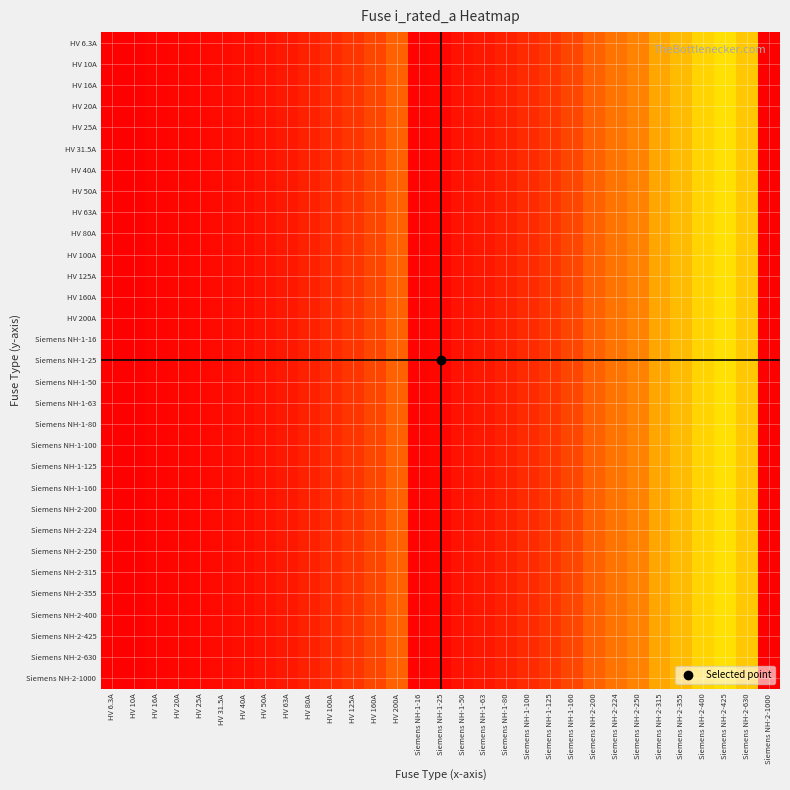

Reading right to left, transcribe all the data shown in this chart.

HV 6.3A: Siemens NH-2-1000=1000.0	Siemens NH-2-630=630.0	Siemens NH-2-425=425.0	Siemens NH-2-400=400.0	Siemens NH-2-355=355.0	Siemens NH-2-315=315.0	Siemens NH-2-250=250.0	Siemens NH-2-224=224.0	Siemens NH-2-200=200.0	Siemens NH-1-160=160.0	Siemens NH-1-125=125.0	Siemens NH-1-100=100.0	Siemens NH-1-80=80.0	Siemens NH-1-63=63.0	Siemens NH-1-50=50.0	Siemens NH-1-25=25.0	Siemens NH-1-16=16.0	HV 200A=200.0	HV 160A=160.0	HV 125A=125.0	HV 100A=100.0	HV 80A=80.0	HV 63A=63.0	HV 50A=50.0	HV 40A=40.0	HV 31.5A=31.5	HV 25A=25.0	HV 20A=20.0	HV 16A=16.0	HV 10A=10.0	HV 6.3A=6.3
HV 10A: Siemens NH-2-1000=1000.0	Siemens NH-2-630=630.0	Siemens NH-2-425=425.0	Siemens NH-2-400=400.0	Siemens NH-2-355=355.0	Siemens NH-2-315=315.0	Siemens NH-2-250=250.0	Siemens NH-2-224=224.0	Siemens NH-2-200=200.0	Siemens NH-1-160=160.0	Siemens NH-1-125=125.0	Siemens NH-1-100=100.0	Siemens NH-1-80=80.0	Siemens NH-1-63=63.0	Siemens NH-1-50=50.0	Siemens NH-1-25=25.0	Siemens NH-1-16=16.0	HV 200A=200.0	HV 160A=160.0	HV 125A=125.0	HV 100A=100.0	HV 80A=80.0	HV 63A=63.0	HV 50A=50.0	HV 40A=40.0	HV 31.5A=31.5	HV 25A=25.0	HV 20A=20.0	HV 16A=16.0	HV 10A=10.0	HV 6.3A=6.3
HV 16A: Siemens NH-2-1000=1000.0	Siemens NH-2-630=630.0	Siemens NH-2-425=425.0	Siemens NH-2-400=400.0	Siemens NH-2-355=355.0	Siemens NH-2-315=315.0	Siemens NH-2-250=250.0	Siemens NH-2-224=224.0	Siemens NH-2-200=200.0	Siemens NH-1-160=160.0	Siemens NH-1-125=125.0	Siemens NH-1-100=100.0	Siemens NH-1-80=80.0	Siemens NH-1-63=63.0	Siemens NH-1-50=50.0	Siemens NH-1-25=25.0	Siemens NH-1-16=16.0	HV 200A=200.0	HV 160A=160.0	HV 125A=125.0	HV 100A=100.0	HV 80A=80.0	HV 63A=63.0	HV 50A=50.0	HV 40A=40.0	HV 31.5A=31.5	HV 25A=25.0	HV 20A=20.0	HV 16A=16.0	HV 10A=10.0	HV 6.3A=6.3
HV 20A: Siemens NH-2-1000=1000.0	Siemens NH-2-630=630.0	Siemens NH-2-425=425.0	Siemens NH-2-400=400.0	Siemens NH-2-355=355.0	Siemens NH-2-315=315.0	Siemens NH-2-250=250.0	Siemens NH-2-224=224.0	Siemens NH-2-200=200.0	Siemens NH-1-160=160.0	Siemens NH-1-125=125.0	Siemens NH-1-100=100.0	Siemens NH-1-80=80.0	Siemens NH-1-63=63.0	Siemens NH-1-50=50.0	Siemens NH-1-25=25.0	Siemens NH-1-16=16.0	HV 200A=200.0	HV 160A=160.0	HV 125A=125.0	HV 100A=100.0	HV 80A=80.0	HV 63A=63.0	HV 50A=50.0	HV 40A=40.0	HV 31.5A=31.5	HV 25A=25.0	HV 20A=20.0	HV 16A=16.0	HV 10A=10.0	HV 6.3A=6.3
HV 25A: Siemens NH-2-1000=1000.0	Siemens NH-2-630=630.0	Siemens NH-2-425=425.0	Siemens NH-2-400=400.0	Siemens NH-2-355=355.0	Siemens NH-2-315=315.0	Siemens NH-2-250=250.0	Siemens NH-2-224=224.0	Siemens NH-2-200=200.0	Siemens NH-1-160=160.0	Siemens NH-1-125=125.0	Siemens NH-1-100=100.0	Siemens NH-1-80=80.0	Siemens NH-1-63=63.0	Siemens NH-1-50=50.0	Siemens NH-1-25=25.0	Siemens NH-1-16=16.0	HV 200A=200.0	HV 160A=160.0	HV 125A=125.0	HV 100A=100.0	HV 80A=80.0	HV 63A=63.0	HV 50A=50.0	HV 40A=40.0	HV 31.5A=31.5	HV 25A=25.0	HV 20A=20.0	HV 16A=16.0	HV 10A=10.0	HV 6.3A=6.3
HV 31.5A: Siemens NH-2-1000=1000.0	Siemens NH-2-630=630.0	Siemens NH-2-425=425.0	Siemens NH-2-400=400.0	Siemens NH-2-355=355.0	Siemens NH-2-315=315.0	Siemens NH-2-250=250.0	Siemens NH-2-224=224.0	Siemens NH-2-200=200.0	Siemens NH-1-160=160.0	Siemens NH-1-125=125.0	Siemens NH-1-100=100.0	Siemens NH-1-80=80.0	Siemens NH-1-63=63.0	Siemens NH-1-50=50.0	Siemens NH-1-25=25.0	Siemens NH-1-16=16.0	HV 200A=200.0	HV 160A=160.0	HV 125A=125.0	HV 100A=100.0	HV 80A=80.0	HV 63A=63.0	HV 50A=50.0	HV 40A=40.0	HV 31.5A=31.5	HV 25A=25.0	HV 20A=20.0	HV 16A=16.0	HV 10A=10.0	HV 6.3A=6.3
HV 40A: Siemens NH-2-1000=1000.0	Siemens NH-2-630=630.0	Siemens NH-2-425=425.0	Siemens NH-2-400=400.0	Siemens NH-2-355=355.0	Siemens NH-2-315=315.0	Siemens NH-2-250=250.0	Siemens NH-2-224=224.0	Siemens NH-2-200=200.0	Siemens NH-1-160=160.0	Siemens NH-1-125=125.0	Siemens NH-1-100=100.0	Siemens NH-1-80=80.0	Siemens NH-1-63=63.0	Siemens NH-1-50=50.0	Siemens NH-1-25=25.0	Siemens NH-1-16=16.0	HV 200A=200.0	HV 160A=160.0	HV 125A=125.0	HV 100A=100.0	HV 80A=80.0	HV 63A=63.0	HV 50A=50.0	HV 40A=40.0	HV 31.5A=31.5	HV 25A=25.0	HV 20A=20.0	HV 16A=16.0	HV 10A=10.0	HV 6.3A=6.3
HV 50A: Siemens NH-2-1000=1000.0	Siemens NH-2-630=630.0	Siemens NH-2-425=425.0	Siemens NH-2-400=400.0	Siemens NH-2-355=355.0	Siemens NH-2-315=315.0	Siemens NH-2-250=250.0	Siemens NH-2-224=224.0	Siemens NH-2-200=200.0	Siemens NH-1-160=160.0	Siemens NH-1-125=125.0	Siemens NH-1-100=100.0	Siemens NH-1-80=80.0	Siemens NH-1-63=63.0	Siemens NH-1-50=50.0	Siemens NH-1-25=25.0	Siemens NH-1-16=16.0	HV 200A=200.0	HV 160A=160.0	HV 125A=125.0	HV 100A=100.0	HV 80A=80.0	HV 63A=63.0	HV 50A=50.0	HV 40A=40.0	HV 31.5A=31.5	HV 25A=25.0	HV 20A=20.0	HV 16A=16.0	HV 10A=10.0	HV 6.3A=6.3
HV 63A: Siemens NH-2-1000=1000.0	Siemens NH-2-630=630.0	Siemens NH-2-425=425.0	Siemens NH-2-400=400.0	Siemens NH-2-355=355.0	Siemens NH-2-315=315.0	Siemens NH-2-250=250.0	Siemens NH-2-224=224.0	Siemens NH-2-200=200.0	Siemens NH-1-160=160.0	Siemens NH-1-125=125.0	Siemens NH-1-100=100.0	Siemens NH-1-80=80.0	Siemens NH-1-63=63.0	Siemens NH-1-50=50.0	Siemens NH-1-25=25.0	Siemens NH-1-16=16.0	HV 200A=200.0	HV 160A=160.0	HV 125A=125.0	HV 100A=100.0	HV 80A=80.0	HV 63A=63.0	HV 50A=50.0	HV 40A=40.0	HV 31.5A=31.5	HV 25A=25.0	HV 20A=20.0	HV 16A=16.0	HV 10A=10.0	HV 6.3A=6.3
HV 80A: Siemens NH-2-1000=1000.0	Siemens NH-2-630=630.0	Siemens NH-2-425=425.0	Siemens NH-2-400=400.0	Siemens NH-2-355=355.0	Siemens NH-2-315=315.0	Siemens NH-2-250=250.0	Siemens NH-2-224=224.0	Siemens NH-2-200=200.0	Siemens NH-1-160=160.0	Siemens NH-1-125=125.0	Siemens NH-1-100=100.0	Siemens NH-1-80=80.0	Siemens NH-1-63=63.0	Siemens NH-1-50=50.0	Siemens NH-1-25=25.0	Siemens NH-1-16=16.0	HV 200A=200.0	HV 160A=160.0	HV 125A=125.0	HV 100A=100.0	HV 80A=80.0	HV 63A=63.0	HV 50A=50.0	HV 40A=40.0	HV 31.5A=31.5	HV 25A=25.0	HV 20A=20.0	HV 16A=16.0	HV 10A=10.0	HV 6.3A=6.3
HV 100A: Siemens NH-2-1000=1000.0	Siemens NH-2-630=630.0	Siemens NH-2-425=425.0	Siemens NH-2-400=400.0	Siemens NH-2-355=355.0	Siemens NH-2-315=315.0	Siemens NH-2-250=250.0	Siemens NH-2-224=224.0	Siemens NH-2-200=200.0	Siemens NH-1-160=160.0	Siemens NH-1-125=125.0	Siemens NH-1-100=100.0	Siemens NH-1-80=80.0	Siemens NH-1-63=63.0	Siemens NH-1-50=50.0	Siemens NH-1-25=25.0	Siemens NH-1-16=16.0	HV 200A=200.0	HV 160A=160.0	HV 125A=125.0	HV 100A=100.0	HV 80A=80.0	HV 63A=63.0	HV 50A=50.0	HV 40A=40.0	HV 31.5A=31.5	HV 25A=25.0	HV 20A=20.0	HV 16A=16.0	HV 10A=10.0	HV 6.3A=6.3
HV 125A: Siemens NH-2-1000=1000.0	Siemens NH-2-630=630.0	Siemens NH-2-425=425.0	Siemens NH-2-400=400.0	Siemens NH-2-355=355.0	Siemens NH-2-315=315.0	Siemens NH-2-250=250.0	Siemens NH-2-224=224.0	Siemens NH-2-200=200.0	Siemens NH-1-160=160.0	Siemens NH-1-125=125.0	Siemens NH-1-100=100.0	Siemens NH-1-80=80.0	Siemens NH-1-63=63.0	Siemens NH-1-50=50.0	Siemens NH-1-25=25.0	Siemens NH-1-16=16.0	HV 200A=200.0	HV 160A=160.0	HV 125A=125.0	HV 100A=100.0	HV 80A=80.0	HV 63A=63.0	HV 50A=50.0	HV 40A=40.0	HV 31.5A=31.5	HV 25A=25.0	HV 20A=20.0	HV 16A=16.0	HV 10A=10.0	HV 6.3A=6.3
HV 160A: Siemens NH-2-1000=1000.0	Siemens NH-2-630=630.0	Siemens NH-2-425=425.0	Siemens NH-2-400=400.0	Siemens NH-2-355=355.0	Siemens NH-2-315=315.0	Siemens NH-2-250=250.0	Siemens NH-2-224=224.0	Siemens NH-2-200=200.0	Siemens NH-1-160=160.0	Siemens NH-1-125=125.0	Siemens NH-1-100=100.0	Siemens NH-1-80=80.0	Siemens NH-1-63=63.0	Siemens NH-1-50=50.0	Siemens NH-1-25=25.0	Siemens NH-1-16=16.0	HV 200A=200.0	HV 160A=160.0	HV 125A=125.0	HV 100A=100.0	HV 80A=80.0	HV 63A=63.0	HV 50A=50.0	HV 40A=40.0	HV 31.5A=31.5	HV 25A=25.0	HV 20A=20.0	HV 16A=16.0	HV 10A=10.0	HV 6.3A=6.3
HV 200A: Siemens NH-2-1000=1000.0	Siemens NH-2-630=630.0	Siemens NH-2-425=425.0	Siemens NH-2-400=400.0	Siemens NH-2-355=355.0	Siemens NH-2-315=315.0	Siemens NH-2-250=250.0	Siemens NH-2-224=224.0	Siemens NH-2-200=200.0	Siemens NH-1-160=160.0	Siemens NH-1-125=125.0	Siemens NH-1-100=100.0	Siemens NH-1-80=80.0	Siemens NH-1-63=63.0	Siemens NH-1-50=50.0	Siemens NH-1-25=25.0	Siemens NH-1-16=16.0	HV 200A=200.0	HV 160A=160.0	HV 125A=125.0	HV 100A=100.0	HV 80A=80.0	HV 63A=63.0	HV 50A=50.0	HV 40A=40.0	HV 31.5A=31.5	HV 25A=25.0	HV 20A=20.0	HV 16A=16.0	HV 10A=10.0	HV 6.3A=6.3
Siemens NH-1-16: Siemens NH-2-1000=1000.0	Siemens NH-2-630=630.0	Siemens NH-2-425=425.0	Siemens NH-2-400=400.0	Siemens NH-2-355=355.0	Siemens NH-2-315=315.0	Siemens NH-2-250=250.0	Siemens NH-2-224=224.0	Siemens NH-2-200=200.0	Siemens NH-1-160=160.0	Siemens NH-1-125=125.0	Siemens NH-1-100=100.0	Siemens NH-1-80=80.0	Siemens NH-1-63=63.0	Siemens NH-1-50=50.0	Siemens NH-1-25=25.0	Siemens NH-1-16=16.0	HV 200A=200.0	HV 160A=160.0	HV 125A=125.0	HV 100A=100.0	HV 80A=80.0	HV 63A=63.0	HV 50A=50.0	HV 40A=40.0	HV 31.5A=31.5	HV 25A=25.0	HV 20A=20.0	HV 16A=16.0	HV 10A=10.0	HV 6.3A=6.3
Siemens NH-1-25: Siemens NH-2-1000=1000.0	Siemens NH-2-630=630.0	Siemens NH-2-425=425.0	Siemens NH-2-400=400.0	Siemens NH-2-355=355.0	Siemens NH-2-315=315.0	Siemens NH-2-250=250.0	Siemens NH-2-224=224.0	Siemens NH-2-200=200.0	Siemens NH-1-160=160.0	Siemens NH-1-125=125.0	Siemens NH-1-100=100.0	Siemens NH-1-80=80.0	Siemens NH-1-63=63.0	Siemens NH-1-50=50.0	Siemens NH-1-25=25.0	Siemens NH-1-16=16.0	HV 200A=200.0	HV 160A=160.0	HV 125A=125.0	HV 100A=100.0	HV 80A=80.0	HV 63A=63.0	HV 50A=50.0	HV 40A=40.0	HV 31.5A=31.5	HV 25A=25.0	HV 20A=20.0	HV 16A=16.0	HV 10A=10.0	HV 6.3A=6.3
Siemens NH-1-50: Siemens NH-2-1000=1000.0	Siemens NH-2-630=630.0	Siemens NH-2-425=425.0	Siemens NH-2-400=400.0	Siemens NH-2-355=355.0	Siemens NH-2-315=315.0	Siemens NH-2-250=250.0	Siemens NH-2-224=224.0	Siemens NH-2-200=200.0	Siemens NH-1-160=160.0	Siemens NH-1-125=125.0	Siemens NH-1-100=100.0	Siemens NH-1-80=80.0	Siemens NH-1-63=63.0	Siemens NH-1-50=50.0	Siemens NH-1-25=25.0	Siemens NH-1-16=16.0	HV 200A=200.0	HV 160A=160.0	HV 125A=125.0	HV 100A=100.0	HV 80A=80.0	HV 63A=63.0	HV 50A=50.0	HV 40A=40.0	HV 31.5A=31.5	HV 25A=25.0	HV 20A=20.0	HV 16A=16.0	HV 10A=10.0	HV 6.3A=6.3
Siemens NH-1-63: Siemens NH-2-1000=1000.0	Siemens NH-2-630=630.0	Siemens NH-2-425=425.0	Siemens NH-2-400=400.0	Siemens NH-2-355=355.0	Siemens NH-2-315=315.0	Siemens NH-2-250=250.0	Siemens NH-2-224=224.0	Siemens NH-2-200=200.0	Siemens NH-1-160=160.0	Siemens NH-1-125=125.0	Siemens NH-1-100=100.0	Siemens NH-1-80=80.0	Siemens NH-1-63=63.0	Siemens NH-1-50=50.0	Siemens NH-1-25=25.0	Siemens NH-1-16=16.0	HV 200A=200.0	HV 160A=160.0	HV 125A=125.0	HV 100A=100.0	HV 80A=80.0	HV 63A=63.0	HV 50A=50.0	HV 40A=40.0	HV 31.5A=31.5	HV 25A=25.0	HV 20A=20.0	HV 16A=16.0	HV 10A=10.0	HV 6.3A=6.3
Siemens NH-1-80: Siemens NH-2-1000=1000.0	Siemens NH-2-630=630.0	Siemens NH-2-425=425.0	Siemens NH-2-400=400.0	Siemens NH-2-355=355.0	Siemens NH-2-315=315.0	Siemens NH-2-250=250.0	Siemens NH-2-224=224.0	Siemens NH-2-200=200.0	Siemens NH-1-160=160.0	Siemens NH-1-125=125.0	Siemens NH-1-100=100.0	Siemens NH-1-80=80.0	Siemens NH-1-63=63.0	Siemens NH-1-50=50.0	Siemens NH-1-25=25.0	Siemens NH-1-16=16.0	HV 200A=200.0	HV 160A=160.0	HV 125A=125.0	HV 100A=100.0	HV 80A=80.0	HV 63A=63.0	HV 50A=50.0	HV 40A=40.0	HV 31.5A=31.5	HV 25A=25.0	HV 20A=20.0	HV 16A=16.0	HV 10A=10.0	HV 6.3A=6.3
Siemens NH-1-100: Siemens NH-2-1000=1000.0	Siemens NH-2-630=630.0	Siemens NH-2-425=425.0	Siemens NH-2-400=400.0	Siemens NH-2-355=355.0	Siemens NH-2-315=315.0	Siemens NH-2-250=250.0	Siemens NH-2-224=224.0	Siemens NH-2-200=200.0	Siemens NH-1-160=160.0	Siemens NH-1-125=125.0	Siemens NH-1-100=100.0	Siemens NH-1-80=80.0	Siemens NH-1-63=63.0	Siemens NH-1-50=50.0	Siemens NH-1-25=25.0	Siemens NH-1-16=16.0	HV 200A=200.0	HV 160A=160.0	HV 125A=125.0	HV 100A=100.0	HV 80A=80.0	HV 63A=63.0	HV 50A=50.0	HV 40A=40.0	HV 31.5A=31.5	HV 25A=25.0	HV 20A=20.0	HV 16A=16.0	HV 10A=10.0	HV 6.3A=6.3
Siemens NH-1-125: Siemens NH-2-1000=1000.0	Siemens NH-2-630=630.0	Siemens NH-2-425=425.0	Siemens NH-2-400=400.0	Siemens NH-2-355=355.0	Siemens NH-2-315=315.0	Siemens NH-2-250=250.0	Siemens NH-2-224=224.0	Siemens NH-2-200=200.0	Siemens NH-1-160=160.0	Siemens NH-1-125=125.0	Siemens NH-1-100=100.0	Siemens NH-1-80=80.0	Siemens NH-1-63=63.0	Siemens NH-1-50=50.0	Siemens NH-1-25=25.0	Siemens NH-1-16=16.0	HV 200A=200.0	HV 160A=160.0	HV 125A=125.0	HV 100A=100.0	HV 80A=80.0	HV 63A=63.0	HV 50A=50.0	HV 40A=40.0	HV 31.5A=31.5	HV 25A=25.0	HV 20A=20.0	HV 16A=16.0	HV 10A=10.0	HV 6.3A=6.3
Siemens NH-1-160: Siemens NH-2-1000=1000.0	Siemens NH-2-630=630.0	Siemens NH-2-425=425.0	Siemens NH-2-400=400.0	Siemens NH-2-355=355.0	Siemens NH-2-315=315.0	Siemens NH-2-250=250.0	Siemens NH-2-224=224.0	Siemens NH-2-200=200.0	Siemens NH-1-160=160.0	Siemens NH-1-125=125.0	Siemens NH-1-100=100.0	Siemens NH-1-80=80.0	Siemens NH-1-63=63.0	Siemens NH-1-50=50.0	Siemens NH-1-25=25.0	Siemens NH-1-16=16.0	HV 200A=200.0	HV 160A=160.0	HV 125A=125.0	HV 100A=100.0	HV 80A=80.0	HV 63A=63.0	HV 50A=50.0	HV 40A=40.0	HV 31.5A=31.5	HV 25A=25.0	HV 20A=20.0	HV 16A=16.0	HV 10A=10.0	HV 6.3A=6.3
Siemens NH-2-200: Siemens NH-2-1000=1000.0	Siemens NH-2-630=630.0	Siemens NH-2-425=425.0	Siemens NH-2-400=400.0	Siemens NH-2-355=355.0	Siemens NH-2-315=315.0	Siemens NH-2-250=250.0	Siemens NH-2-224=224.0	Siemens NH-2-200=200.0	Siemens NH-1-160=160.0	Siemens NH-1-125=125.0	Siemens NH-1-100=100.0	Siemens NH-1-80=80.0	Siemens NH-1-63=63.0	Siemens NH-1-50=50.0	Siemens NH-1-25=25.0	Siemens NH-1-16=16.0	HV 200A=200.0	HV 160A=160.0	HV 125A=125.0	HV 100A=100.0	HV 80A=80.0	HV 63A=63.0	HV 50A=50.0	HV 40A=40.0	HV 31.5A=31.5	HV 25A=25.0	HV 20A=20.0	HV 16A=16.0	HV 10A=10.0	HV 6.3A=6.3
Siemens NH-2-224: Siemens NH-2-1000=1000.0	Siemens NH-2-630=630.0	Siemens NH-2-425=425.0	Siemens NH-2-400=400.0	Siemens NH-2-355=355.0	Siemens NH-2-315=315.0	Siemens NH-2-250=250.0	Siemens NH-2-224=224.0	Siemens NH-2-200=200.0	Siemens NH-1-160=160.0	Siemens NH-1-125=125.0	Siemens NH-1-100=100.0	Siemens NH-1-80=80.0	Siemens NH-1-63=63.0	Siemens NH-1-50=50.0	Siemens NH-1-25=25.0	Siemens NH-1-16=16.0	HV 200A=200.0	HV 160A=160.0	HV 125A=125.0	HV 100A=100.0	HV 80A=80.0	HV 63A=63.0	HV 50A=50.0	HV 40A=40.0	HV 31.5A=31.5	HV 25A=25.0	HV 20A=20.0	HV 16A=16.0	HV 10A=10.0	HV 6.3A=6.3
Siemens NH-2-250: Siemens NH-2-1000=1000.0	Siemens NH-2-630=630.0	Siemens NH-2-425=425.0	Siemens NH-2-400=400.0	Siemens NH-2-355=355.0	Siemens NH-2-315=315.0	Siemens NH-2-250=250.0	Siemens NH-2-224=224.0	Siemens NH-2-200=200.0	Siemens NH-1-160=160.0	Siemens NH-1-125=125.0	Siemens NH-1-100=100.0	Siemens NH-1-80=80.0	Siemens NH-1-63=63.0	Siemens NH-1-50=50.0	Siemens NH-1-25=25.0	Siemens NH-1-16=16.0	HV 200A=200.0	HV 160A=160.0	HV 125A=125.0	HV 100A=100.0	HV 80A=80.0	HV 63A=63.0	HV 50A=50.0	HV 40A=40.0	HV 31.5A=31.5	HV 25A=25.0	HV 20A=20.0	HV 16A=16.0	HV 10A=10.0	HV 6.3A=6.3
Siemens NH-2-315: Siemens NH-2-1000=1000.0	Siemens NH-2-630=630.0	Siemens NH-2-425=425.0	Siemens NH-2-400=400.0	Siemens NH-2-355=355.0	Siemens NH-2-315=315.0	Siemens NH-2-250=250.0	Siemens NH-2-224=224.0	Siemens NH-2-200=200.0	Siemens NH-1-160=160.0	Siemens NH-1-125=125.0	Siemens NH-1-100=100.0	Siemens NH-1-80=80.0	Siemens NH-1-63=63.0	Siemens NH-1-50=50.0	Siemens NH-1-25=25.0	Siemens NH-1-16=16.0	HV 200A=200.0	HV 160A=160.0	HV 125A=125.0	HV 100A=100.0	HV 80A=80.0	HV 63A=63.0	HV 50A=50.0	HV 40A=40.0	HV 31.5A=31.5	HV 25A=25.0	HV 20A=20.0	HV 16A=16.0	HV 10A=10.0	HV 6.3A=6.3
Siemens NH-2-355: Siemens NH-2-1000=1000.0	Siemens NH-2-630=630.0	Siemens NH-2-425=425.0	Siemens NH-2-400=400.0	Siemens NH-2-355=355.0	Siemens NH-2-315=315.0	Siemens NH-2-250=250.0	Siemens NH-2-224=224.0	Siemens NH-2-200=200.0	Siemens NH-1-160=160.0	Siemens NH-1-125=125.0	Siemens NH-1-100=100.0	Siemens NH-1-80=80.0	Siemens NH-1-63=63.0	Siemens NH-1-50=50.0	Siemens NH-1-25=25.0	Siemens NH-1-16=16.0	HV 200A=200.0	HV 160A=160.0	HV 125A=125.0	HV 100A=100.0	HV 80A=80.0	HV 63A=63.0	HV 50A=50.0	HV 40A=40.0	HV 31.5A=31.5	HV 25A=25.0	HV 20A=20.0	HV 16A=16.0	HV 10A=10.0	HV 6.3A=6.3
Siemens NH-2-400: Siemens NH-2-1000=1000.0	Siemens NH-2-630=630.0	Siemens NH-2-425=425.0	Siemens NH-2-400=400.0	Siemens NH-2-355=355.0	Siemens NH-2-315=315.0	Siemens NH-2-250=250.0	Siemens NH-2-224=224.0	Siemens NH-2-200=200.0	Siemens NH-1-160=160.0	Siemens NH-1-125=125.0	Siemens NH-1-100=100.0	Siemens NH-1-80=80.0	Siemens NH-1-63=63.0	Siemens NH-1-50=50.0	Siemens NH-1-25=25.0	Siemens NH-1-16=16.0	HV 200A=200.0	HV 160A=160.0	HV 125A=125.0	HV 100A=100.0	HV 80A=80.0	HV 63A=63.0	HV 50A=50.0	HV 40A=40.0	HV 31.5A=31.5	HV 25A=25.0	HV 20A=20.0	HV 16A=16.0	HV 10A=10.0	HV 6.3A=6.3
Siemens NH-2-425: Siemens NH-2-1000=1000.0	Siemens NH-2-630=630.0	Siemens NH-2-425=425.0	Siemens NH-2-400=400.0	Siemens NH-2-355=355.0	Siemens NH-2-315=315.0	Siemens NH-2-250=250.0	Siemens NH-2-224=224.0	Siemens NH-2-200=200.0	Siemens NH-1-160=160.0	Siemens NH-1-125=125.0	Siemens NH-1-100=100.0	Siemens NH-1-80=80.0	Siemens NH-1-63=63.0	Siemens NH-1-50=50.0	Siemens NH-1-25=25.0	Siemens NH-1-16=16.0	HV 200A=200.0	HV 160A=160.0	HV 125A=125.0	HV 100A=100.0	HV 80A=80.0	HV 63A=63.0	HV 50A=50.0	HV 40A=40.0	HV 31.5A=31.5	HV 25A=25.0	HV 20A=20.0	HV 16A=16.0	HV 10A=10.0	HV 6.3A=6.3
Siemens NH-2-630: Siemens NH-2-1000=1000.0	Siemens NH-2-630=630.0	Siemens NH-2-425=425.0	Siemens NH-2-400=400.0	Siemens NH-2-355=355.0	Siemens NH-2-315=315.0	Siemens NH-2-250=250.0	Siemens NH-2-224=224.0	Siemens NH-2-200=200.0	Siemens NH-1-160=160.0	Siemens NH-1-125=125.0	Siemens NH-1-100=100.0	Siemens NH-1-80=80.0	Siemens NH-1-63=63.0	Siemens NH-1-50=50.0	Siemens NH-1-25=25.0	Siemens NH-1-16=16.0	HV 200A=200.0	HV 160A=160.0	HV 125A=125.0	HV 100A=100.0	HV 80A=80.0	HV 63A=63.0	HV 50A=50.0	HV 40A=40.0	HV 31.5A=31.5	HV 25A=25.0	HV 20A=20.0	HV 16A=16.0	HV 10A=10.0	HV 6.3A=6.3
Siemens NH-2-1000: Siemens NH-2-1000=1000.0	Siemens NH-2-630=630.0	Siemens NH-2-425=425.0	Siemens NH-2-400=400.0	Siemens NH-2-355=355.0	Siemens NH-2-315=315.0	Siemens NH-2-250=250.0	Siemens NH-2-224=224.0	Siemens NH-2-200=200.0	Siemens NH-1-160=160.0	Siemens NH-1-125=125.0	Siemens NH-1-100=100.0	Siemens NH-1-80=80.0	Siemens NH-1-63=63.0	Siemens NH-1-50=50.0	Siemens NH-1-25=25.0	Siemens NH-1-16=16.0	HV 200A=200.0	HV 160A=160.0	HV 125A=125.0	HV 100A=100.0	HV 80A=80.0	HV 63A=63.0	HV 50A=50.0	HV 40A=40.0	HV 31.5A=31.5	HV 25A=25.0	HV 20A=20.0	HV 16A=16.0	HV 10A=10.0	HV 6.3A=6.3